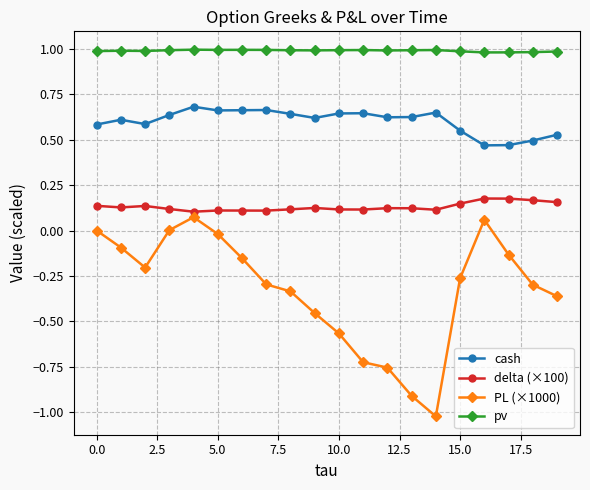

What is the greatest value displayed?

1.0